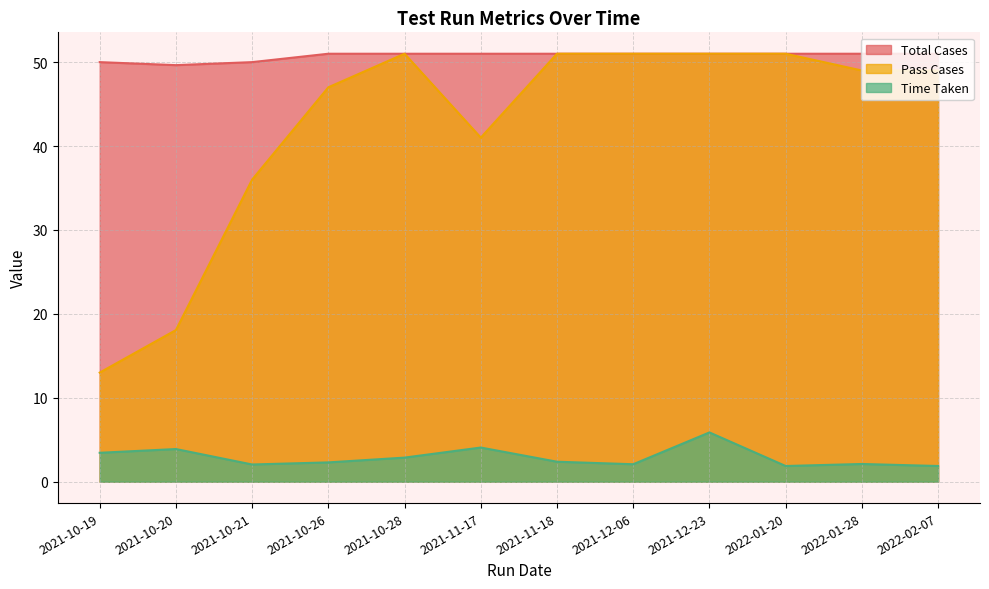

True or false: Time Taken and Total Cases cross at least once.

False